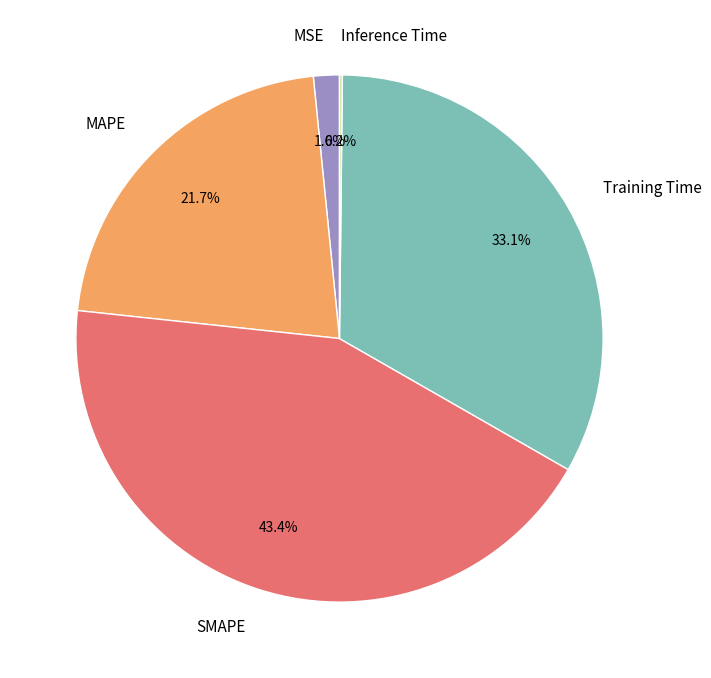

To the nearest percent, what is the average slice percentage?

20%